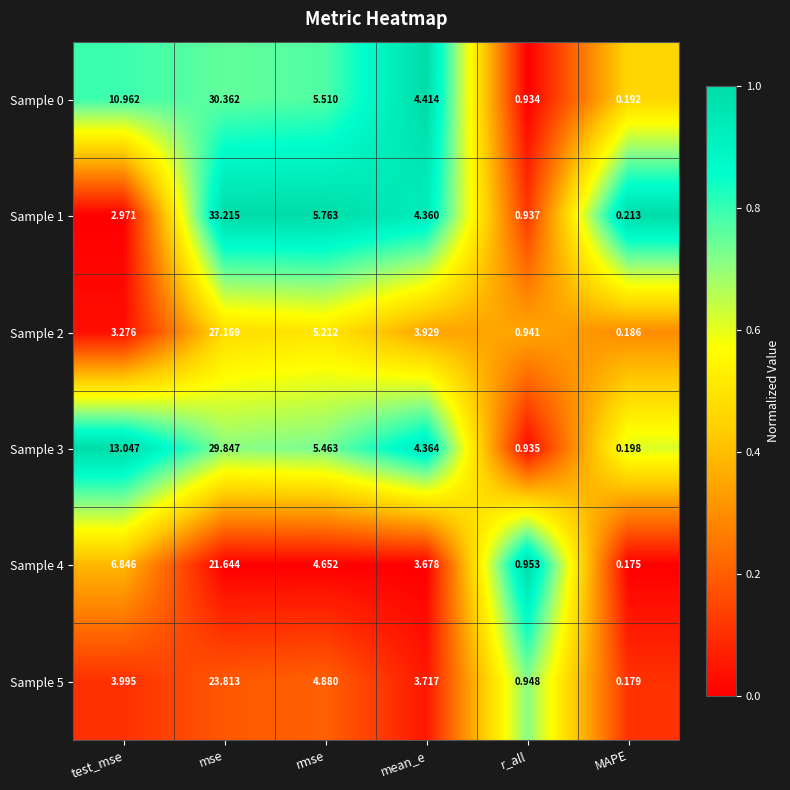

Which category has the lowest value across all series?

MAPE